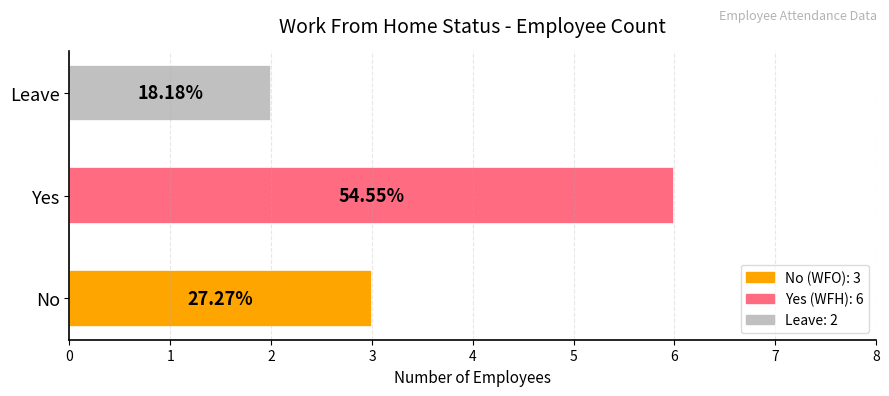

List the labels in order of value, smallest first.

Leave, No, Yes